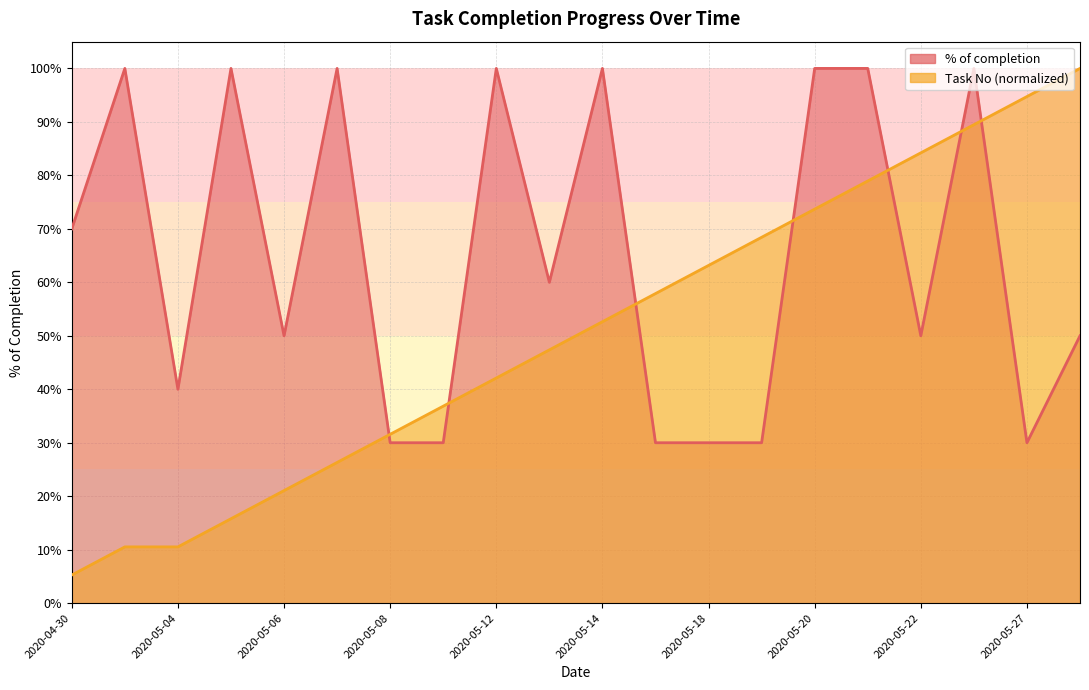

At how many categories does at least one series exceed 0?

20